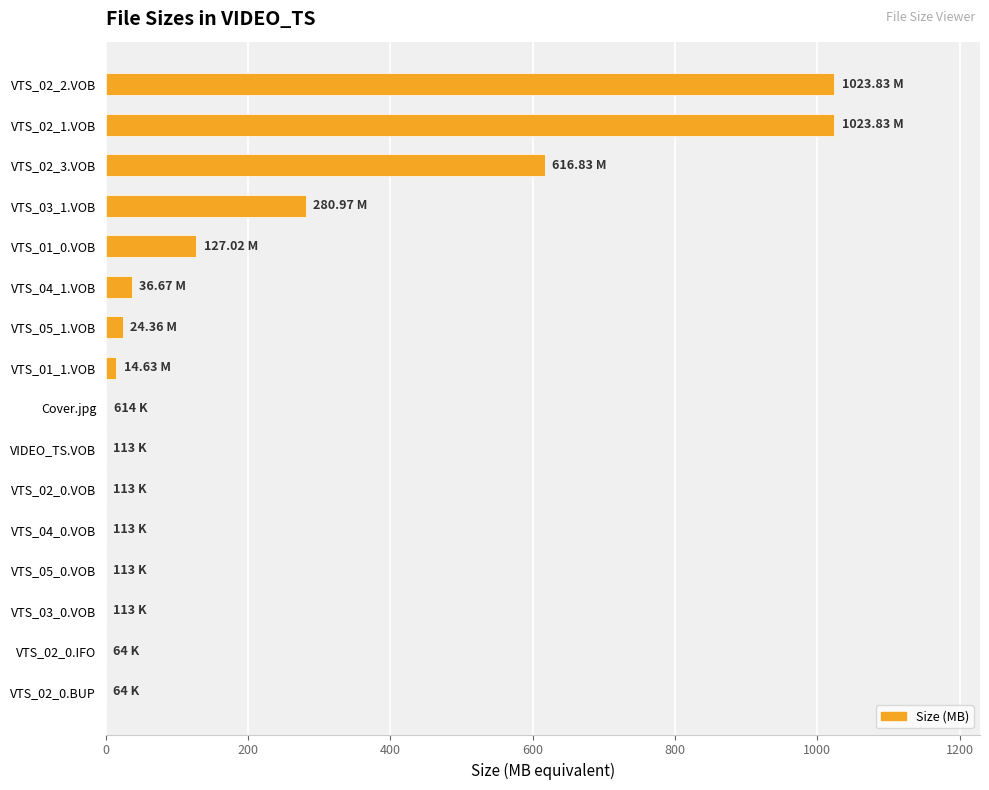

What is the sum of all values?

3149.4